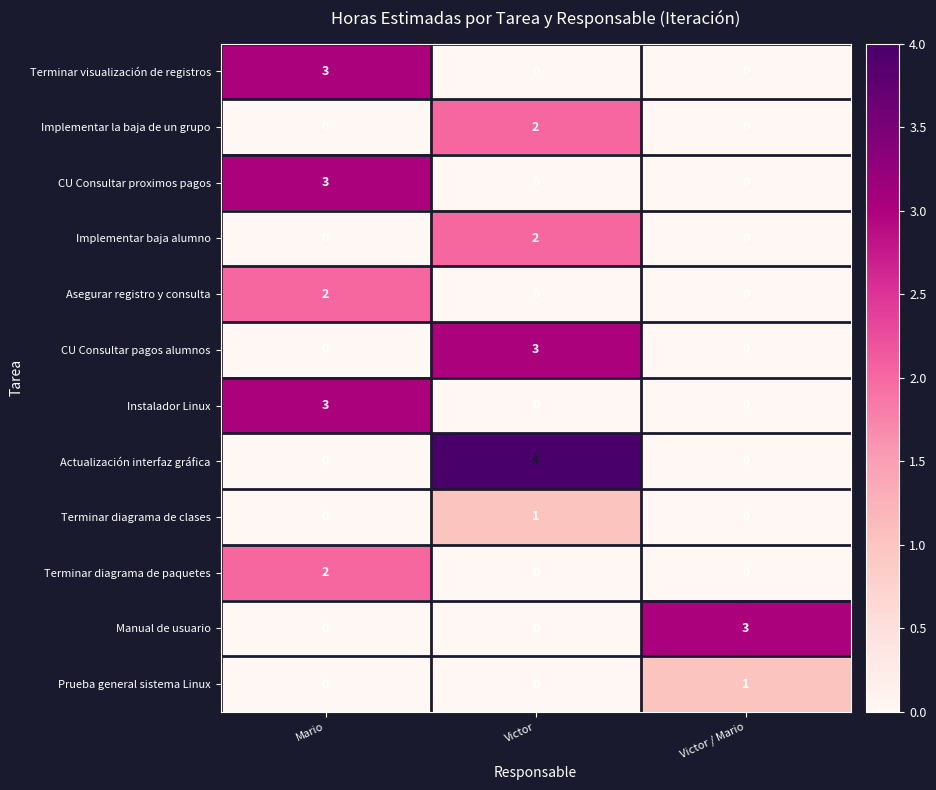

Is it true that Actualización interfaz gráfica equals 4 at Victor?

True